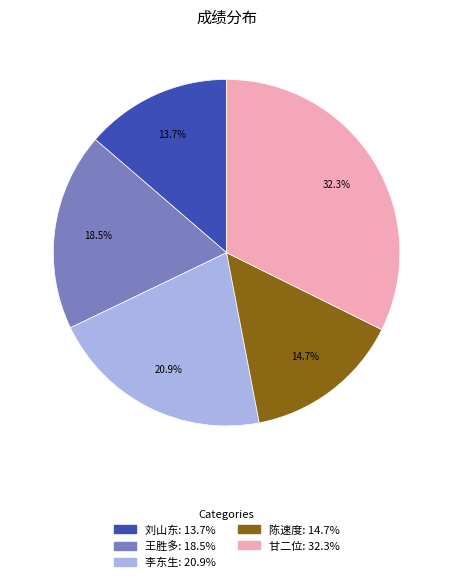

Rank the categories by value from lowest to highest.

刘山东, 陈速度, 王胜多, 李东生, 甘二位